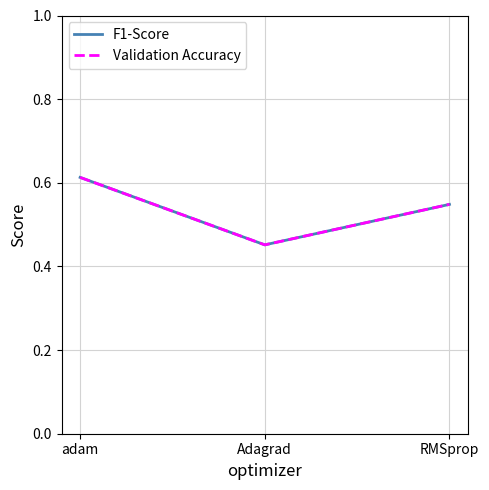

What is the difference between the F1-Score values at Adagrad and adam?

0.2